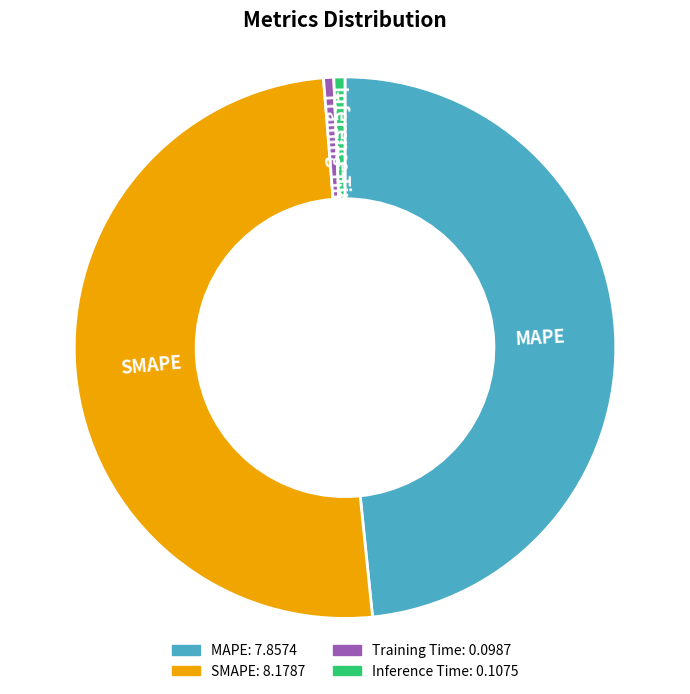

Which slice is the largest?

SMAPE